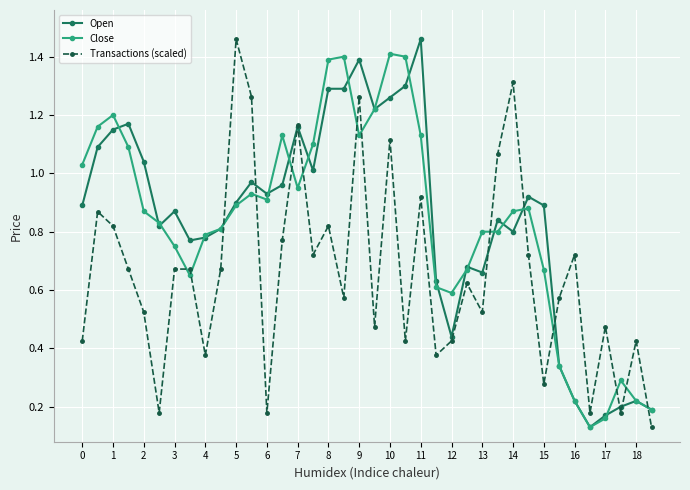

At how many categories does at least one series exceed 0?

38